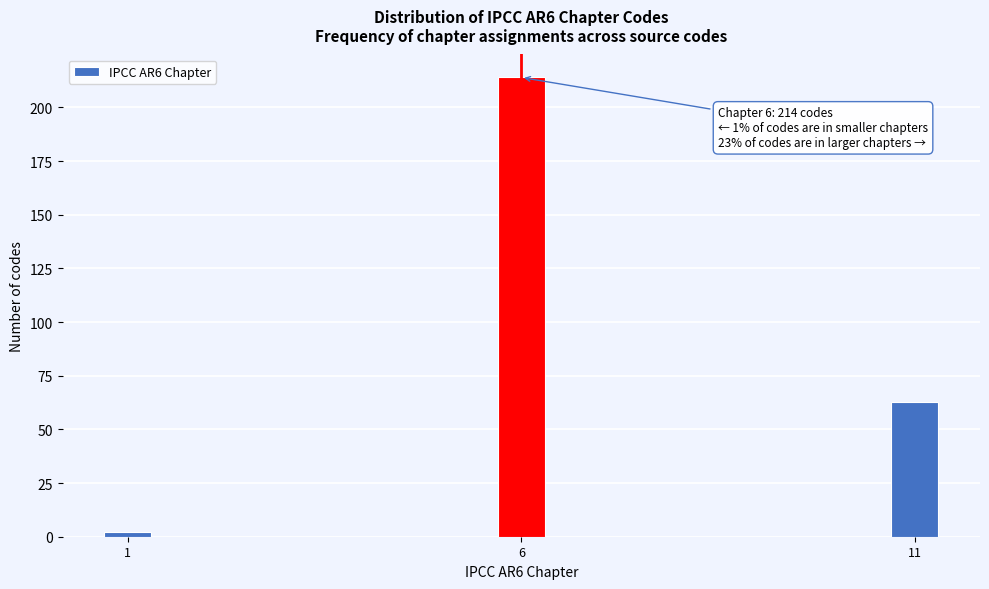

Reading left to right, what are all the values shown in this chart?

1=2	6=214	11=63